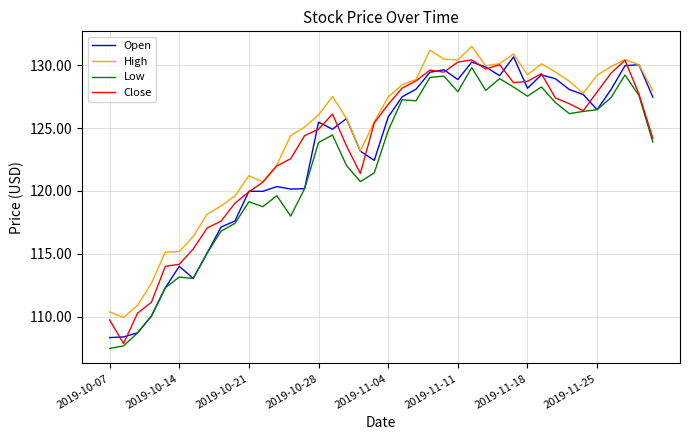

True or false: Low and High intersect in this chart.

False